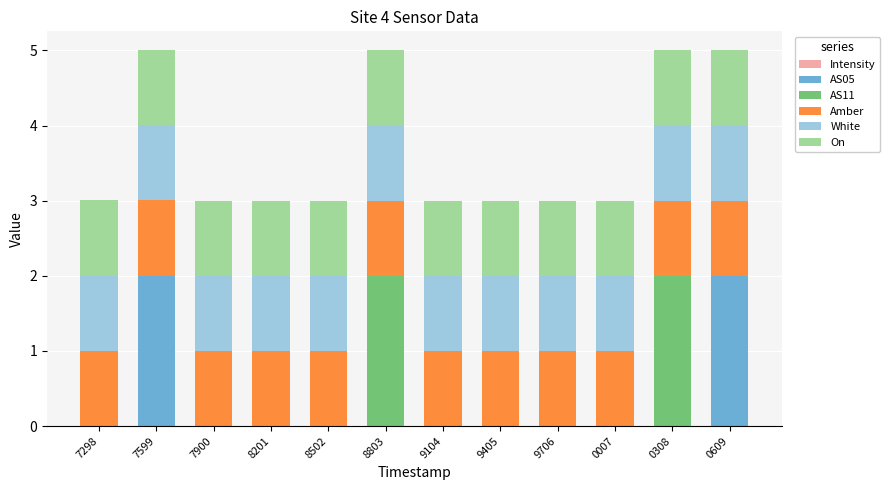

Count the number of categories in the chart.

12